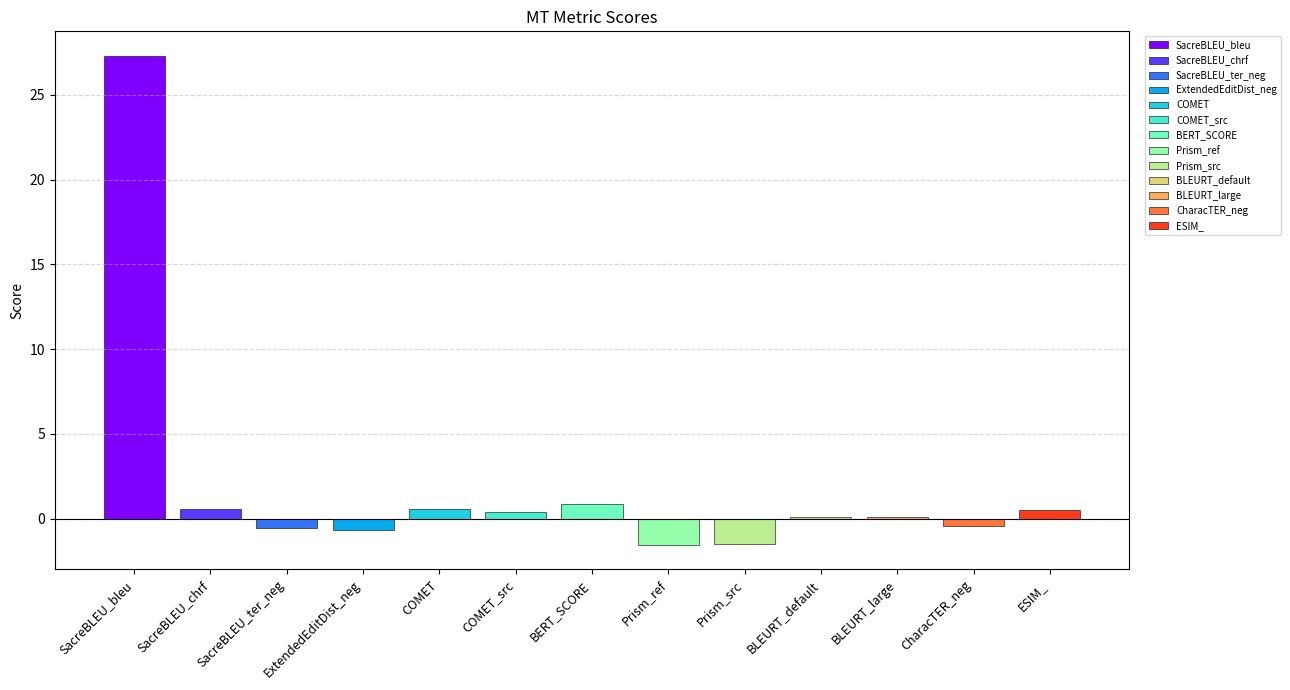

What position from the right is BERT_SCORE?

7